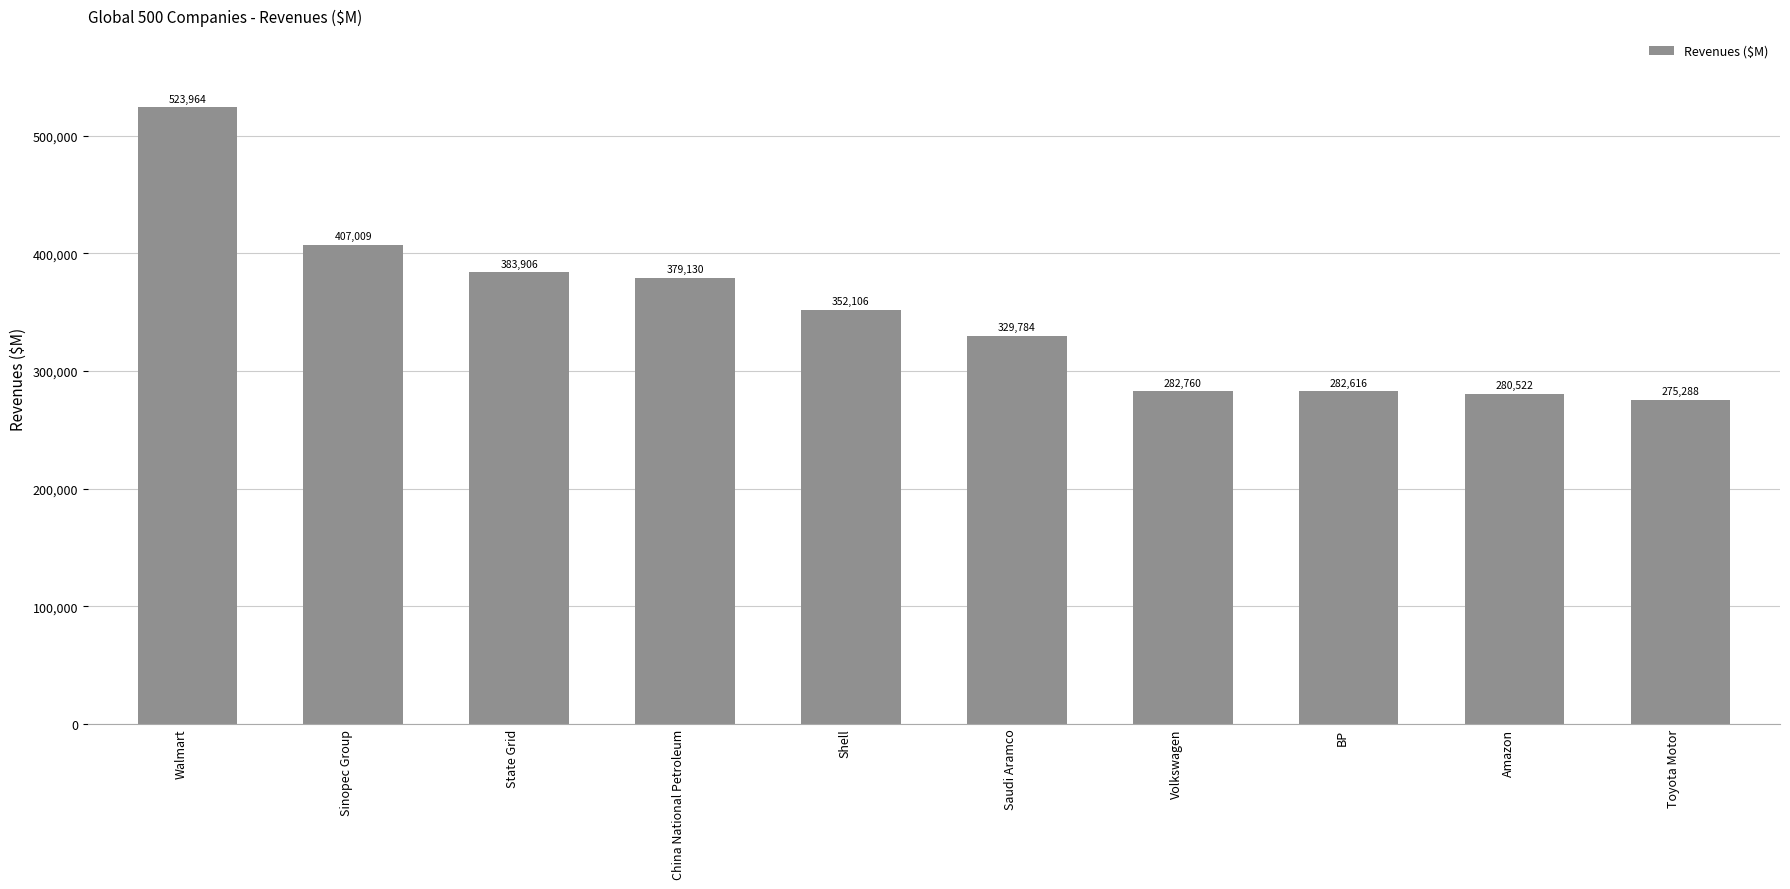

At which label is the value closest to 399626?

Sinopec Group